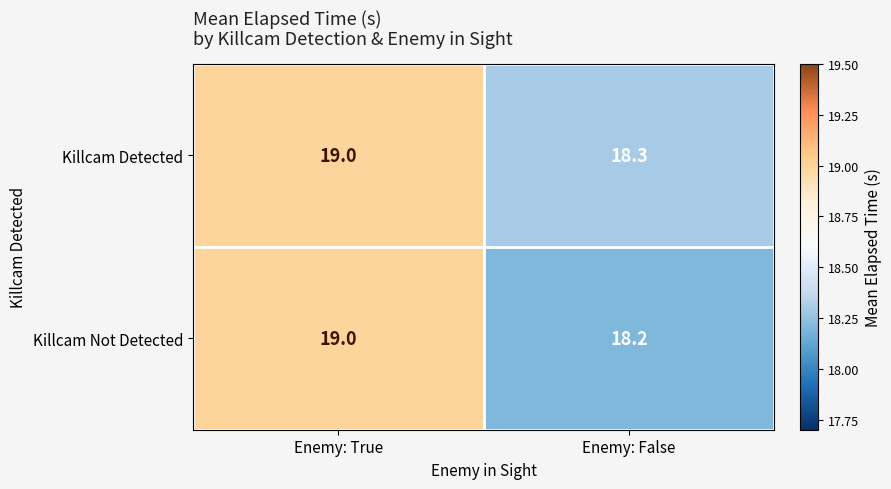

What is the difference between the highest and lowest values at Enemy: False?

0.1